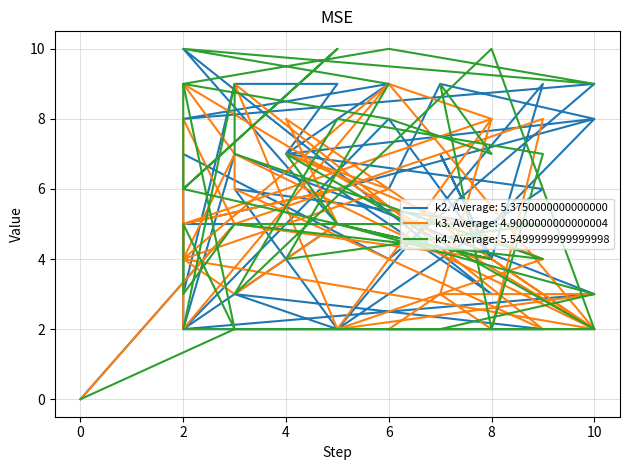

True or false: k4 has a value of 14 at i20.

False